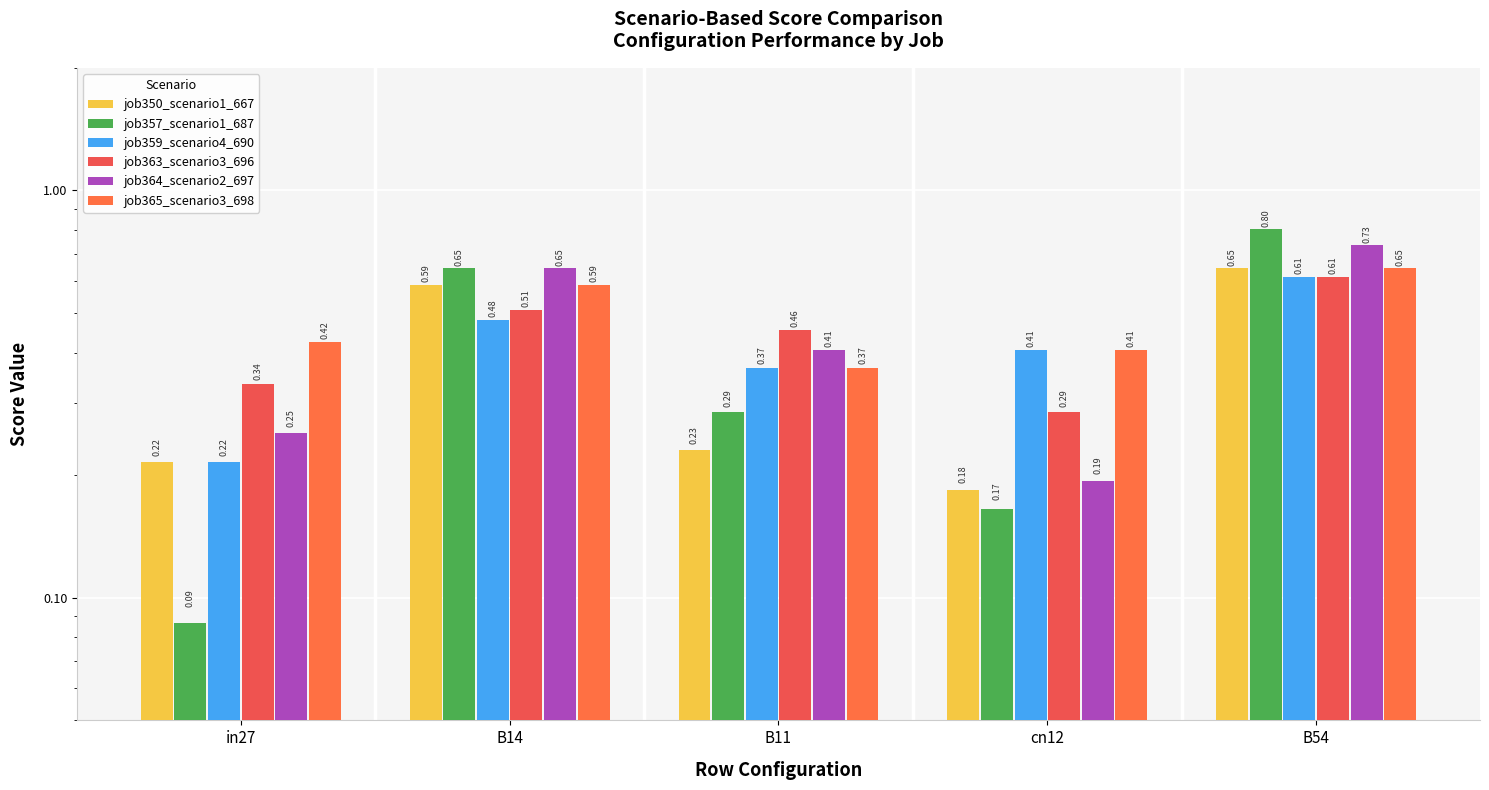

What are all the series names shown in the legend?

job350_scenario1_667, job357_scenario1_687, job359_scenario4_690, job363_scenario3_696, job364_scenario2_697, job365_scenario3_698